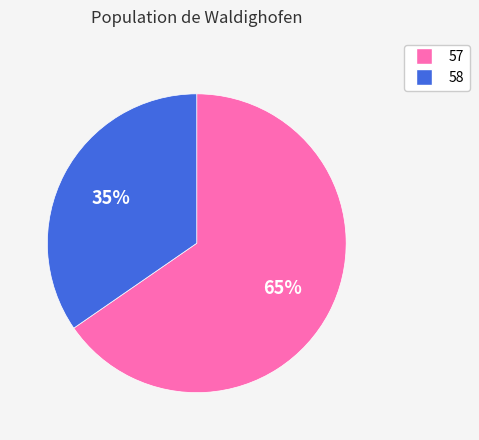

Is there any slice that represents more than half of the pie?

Yes